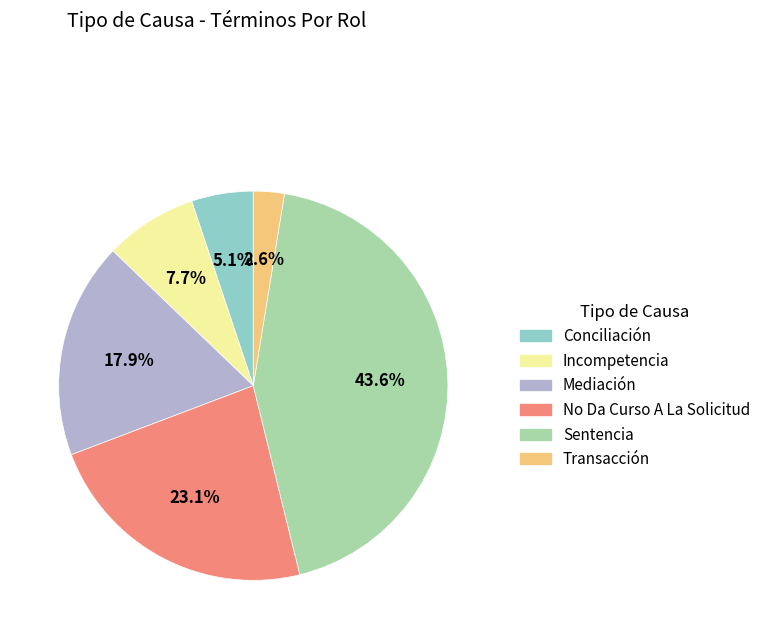

Which category has the biggest portion of the pie?

Sentencia